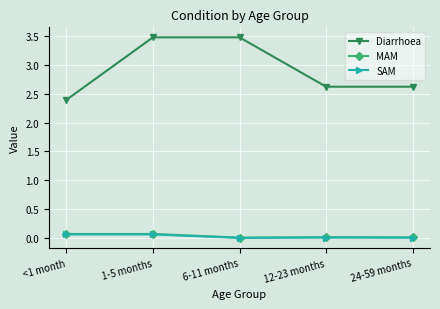

Does the chart have visible grid lines?

Yes